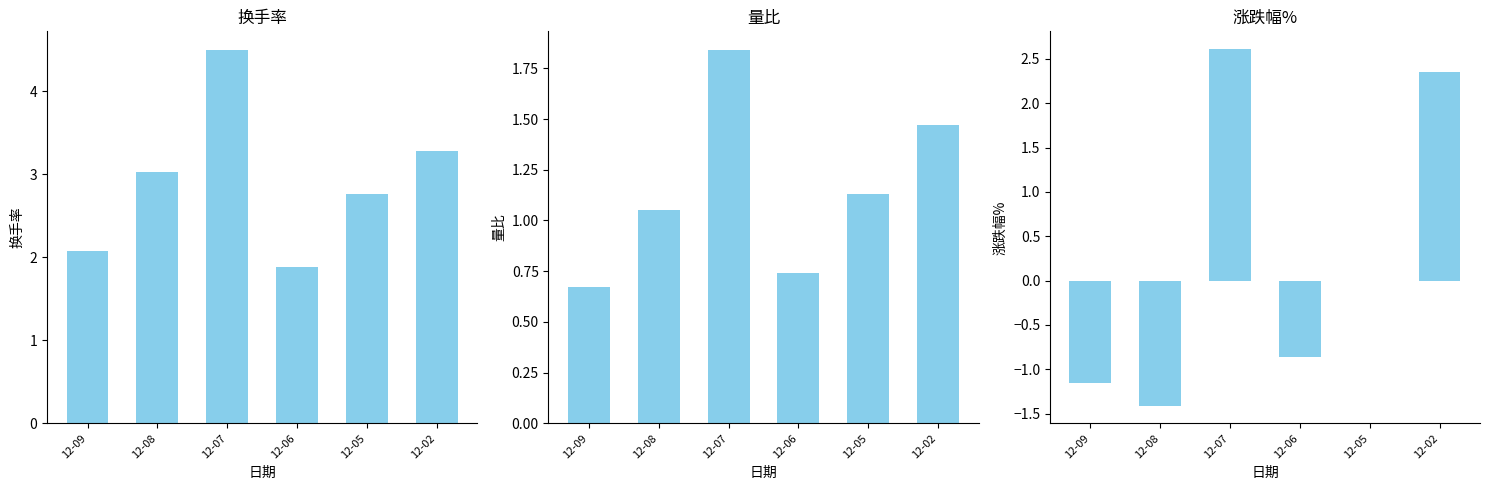

List the series in order of their peak value, lowest first.

量比, 涨跌幅%, 换手率